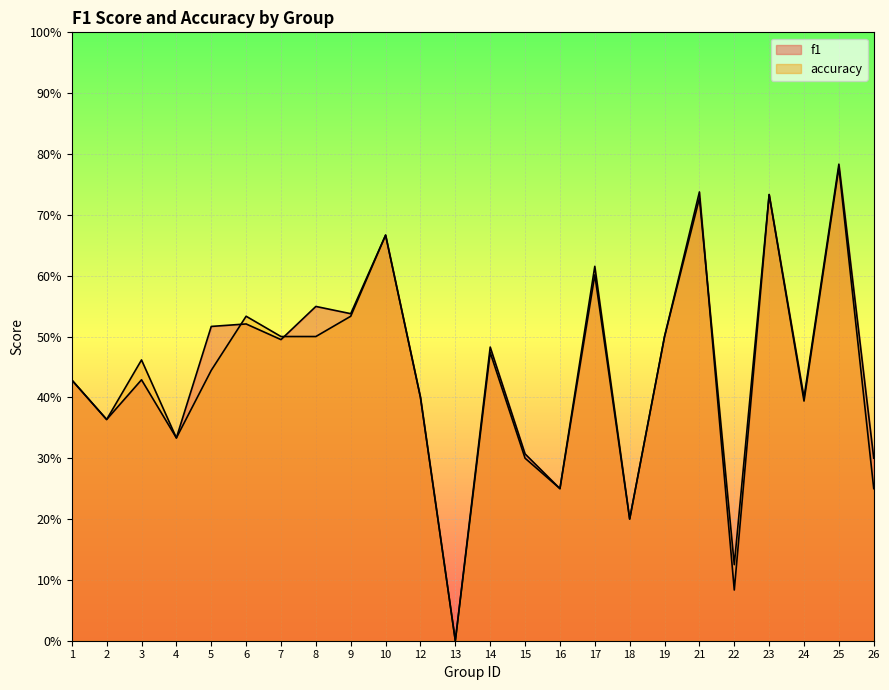

Reading right to left, transcribe all the data shown in this chart.

f1: 26=0.3	25=0.8	24=0.4	23=0.7	22=0.1	21=0.7	19=0.5	18=0.2	17=0.6	16=0.2	15=0.3	14=0.5	13=0.0	12=0.4	10=0.7	9=0.5	8=0.5	7=0.5	6=0.5	5=0.5	4=0.3	3=0.4	2=0.4	1=0.4
accuracy: 26=0.2	25=0.8	24=0.4	23=0.7	22=0.1	21=0.7	19=0.5	18=0.2	17=0.6	16=0.2	15=0.3	14=0.5	13=0.0	12=0.4	10=0.7	9=0.5	8=0.5	7=0.5	6=0.5	5=0.4	4=0.3	3=0.5	2=0.4	1=0.4